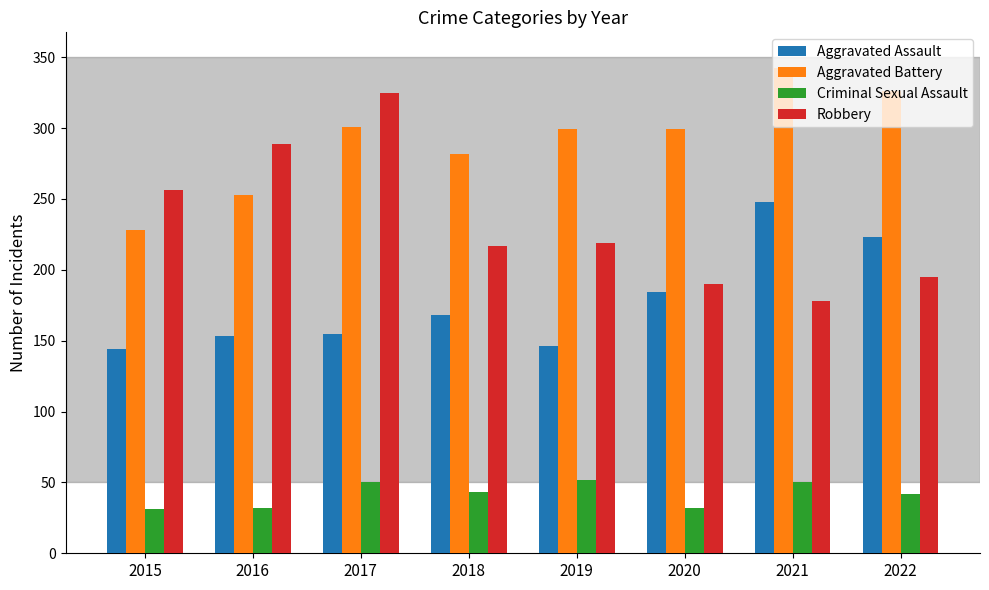

Which series has the largest total across all categories?

Aggravated Battery